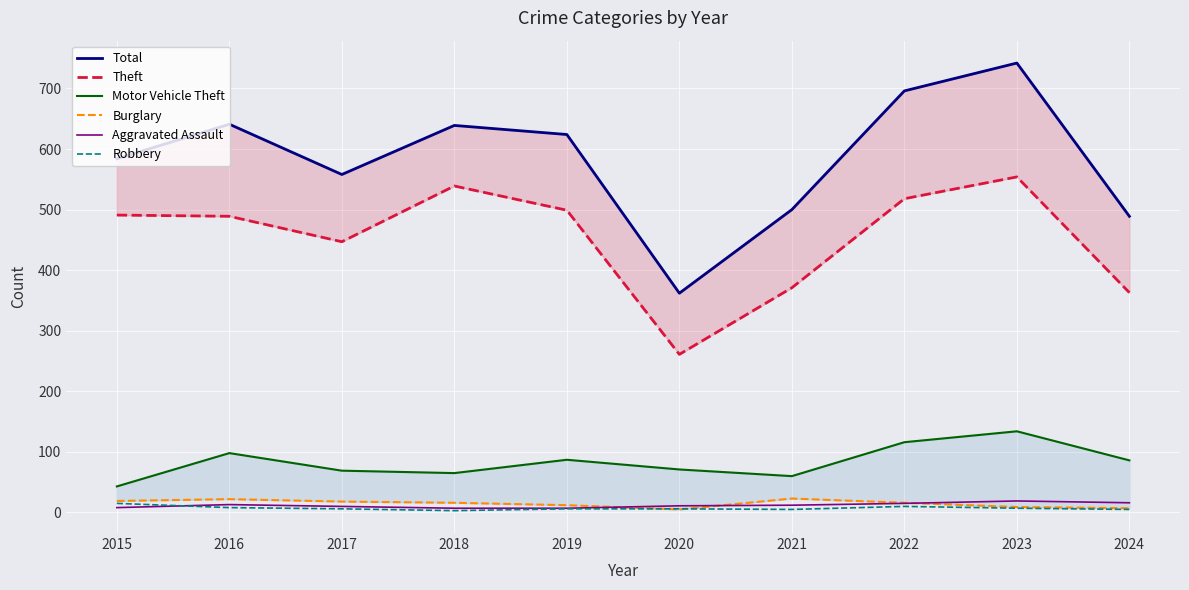

What is the lowest value of the Aggravated Assault series?

7